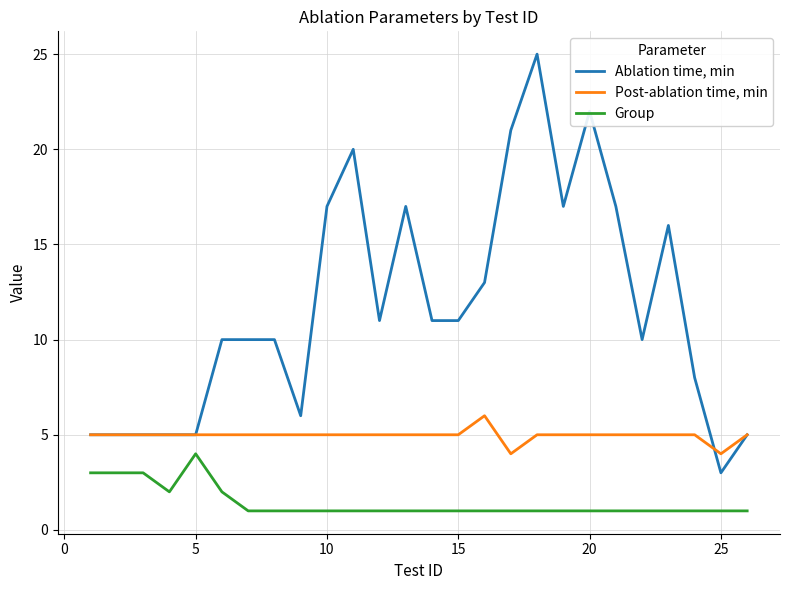

What is the greatest value displayed?

25